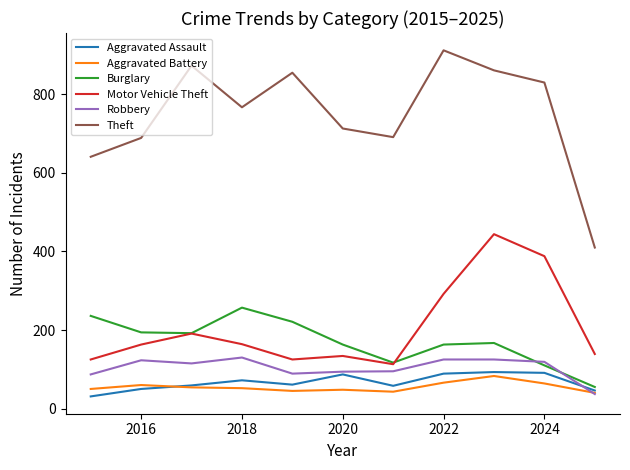

Which series has the largest total across all categories?

Theft